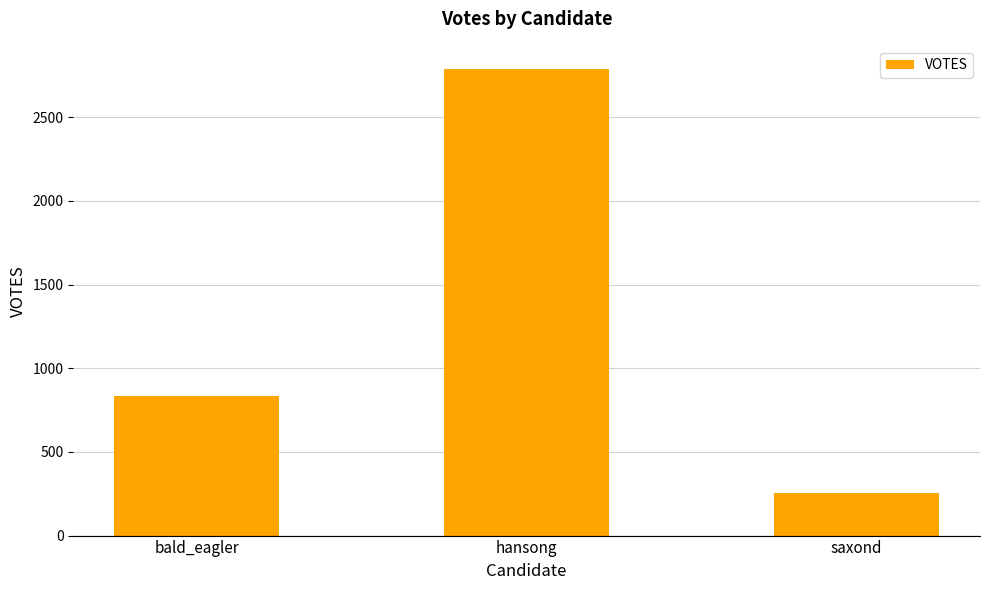

How many data points are less than 836?

1